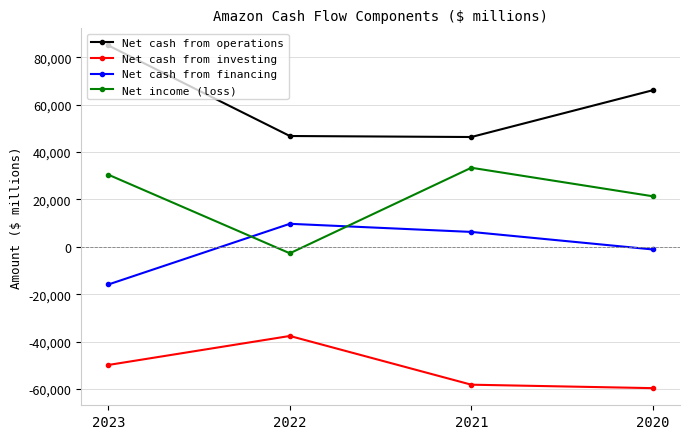

True or false: Net cash from investing has more than 1 interior local peaks.

False